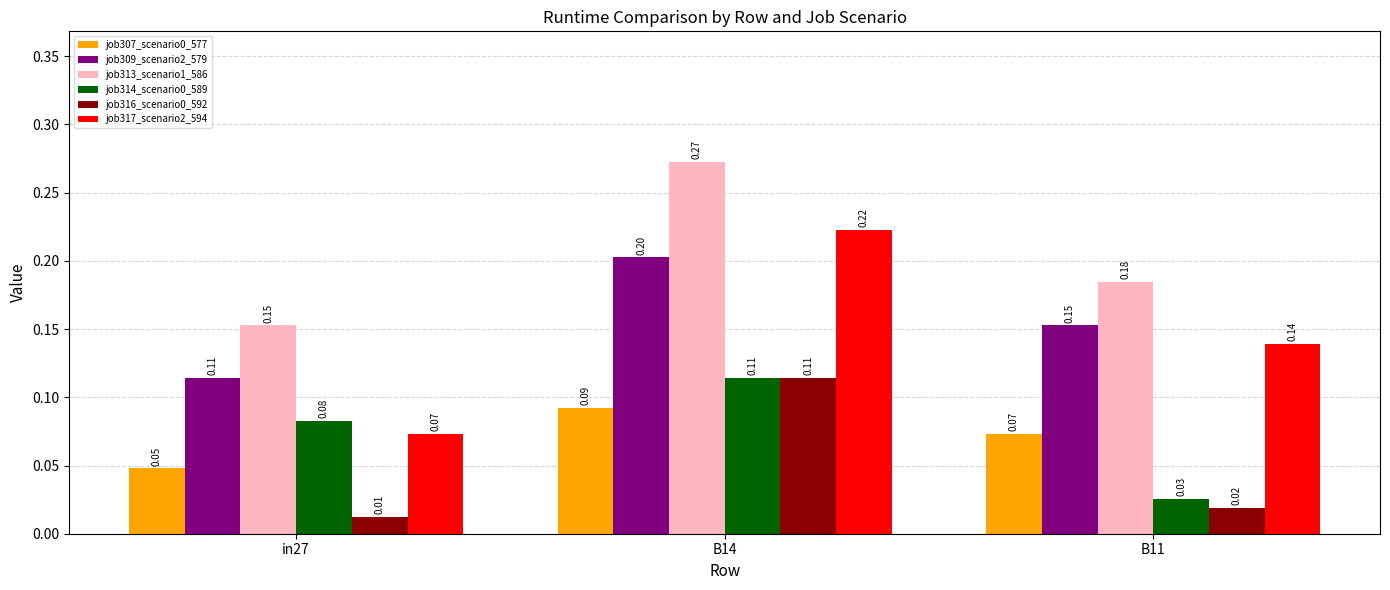

Between in27 and B14, which series saw the biggest shift?

job317_scenario2_594